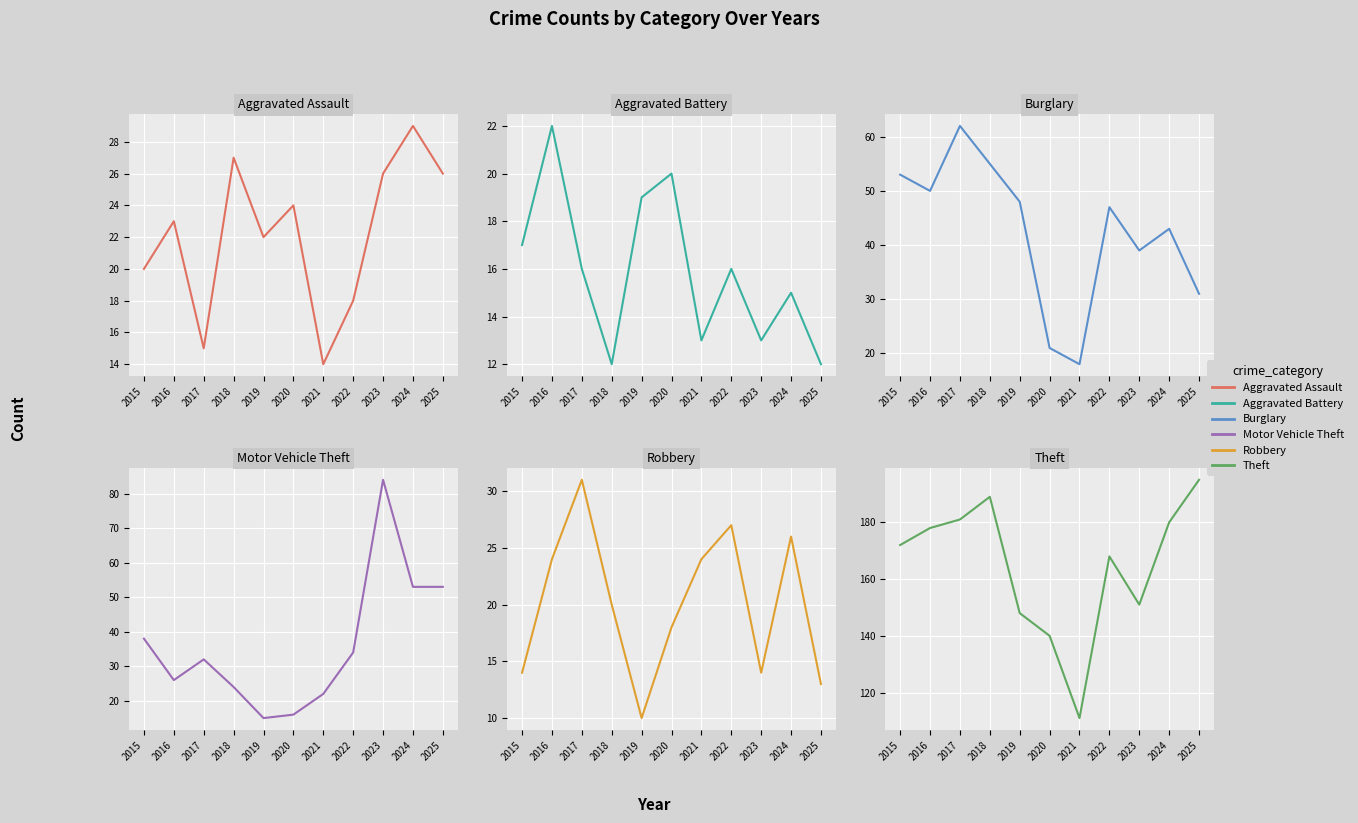

Is this an area chart (filled region under the line)?

No